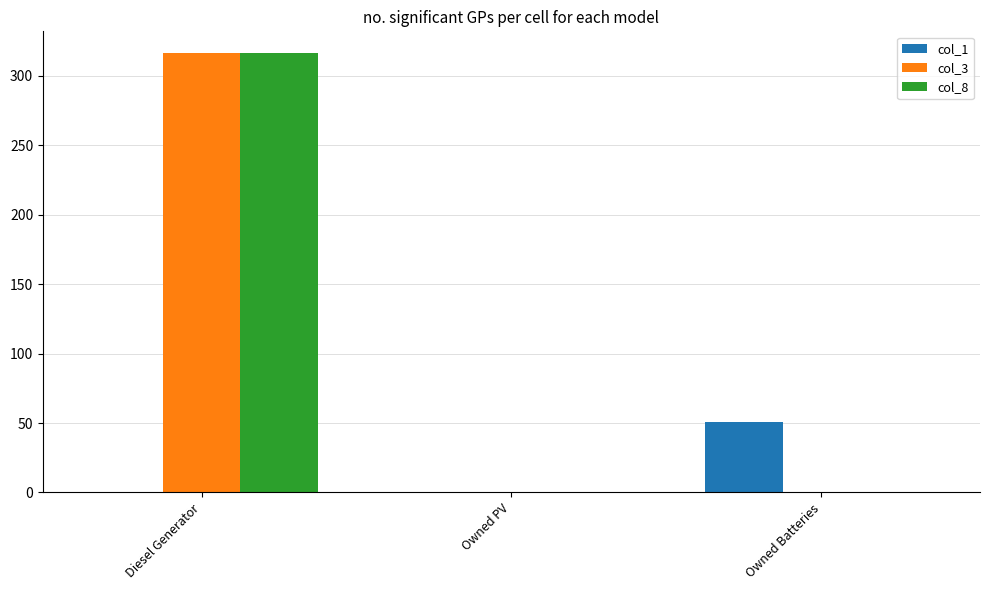

What is the total value across all series at Diesel Generator?

632